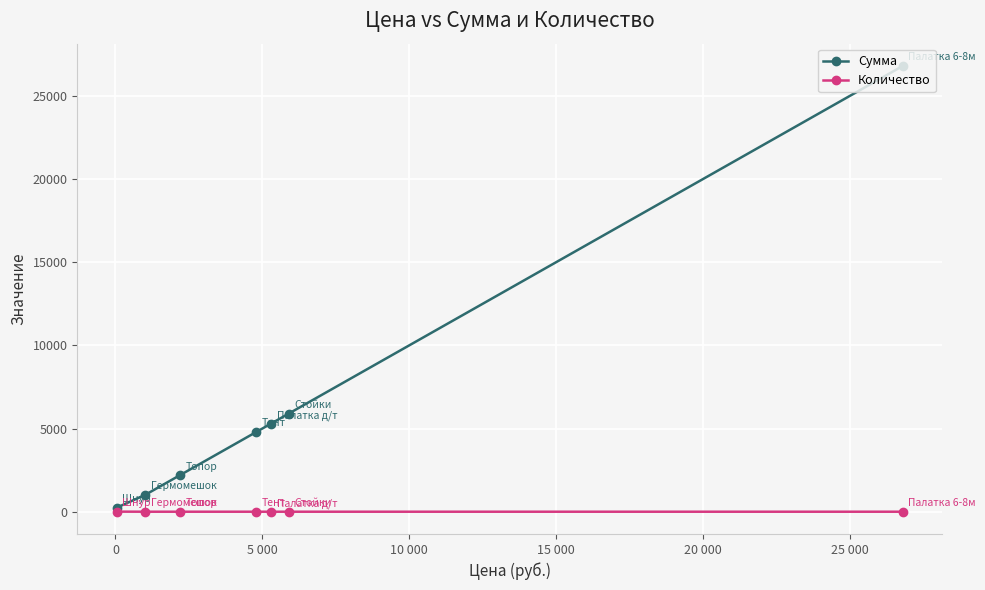

Rank the series by their average value, from lowest to highest.

Количество, Сумма